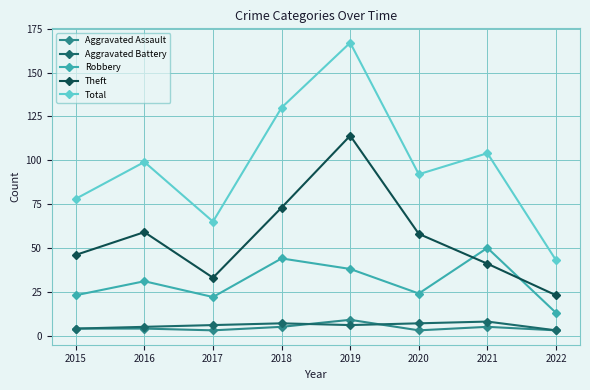

True or false: Theft and Robbery intersect in this chart.

True